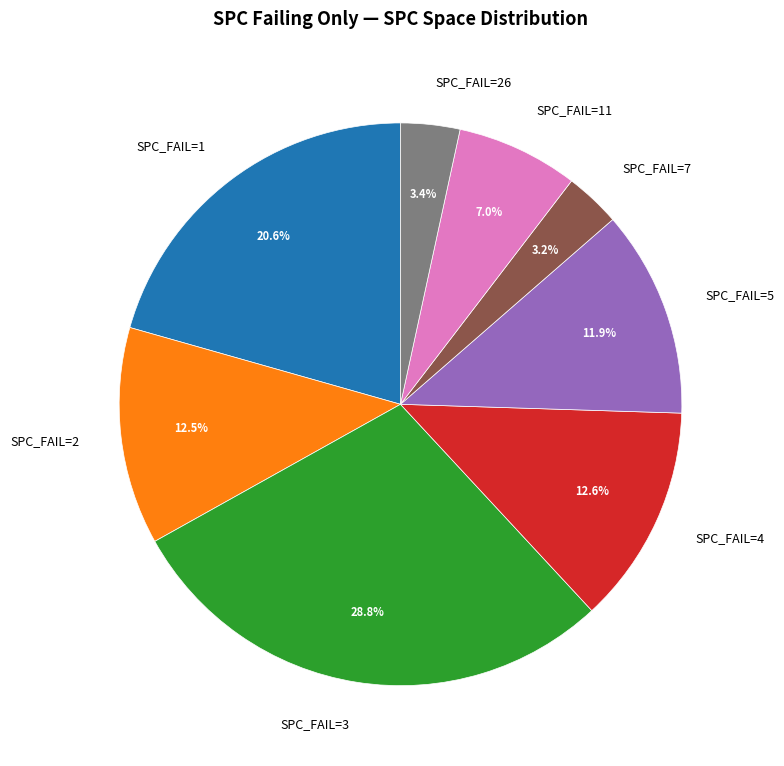

Is there a majority slice in this chart?

No